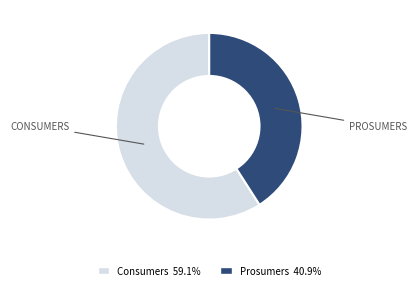

Is there any slice that represents more than half of the pie?

Yes